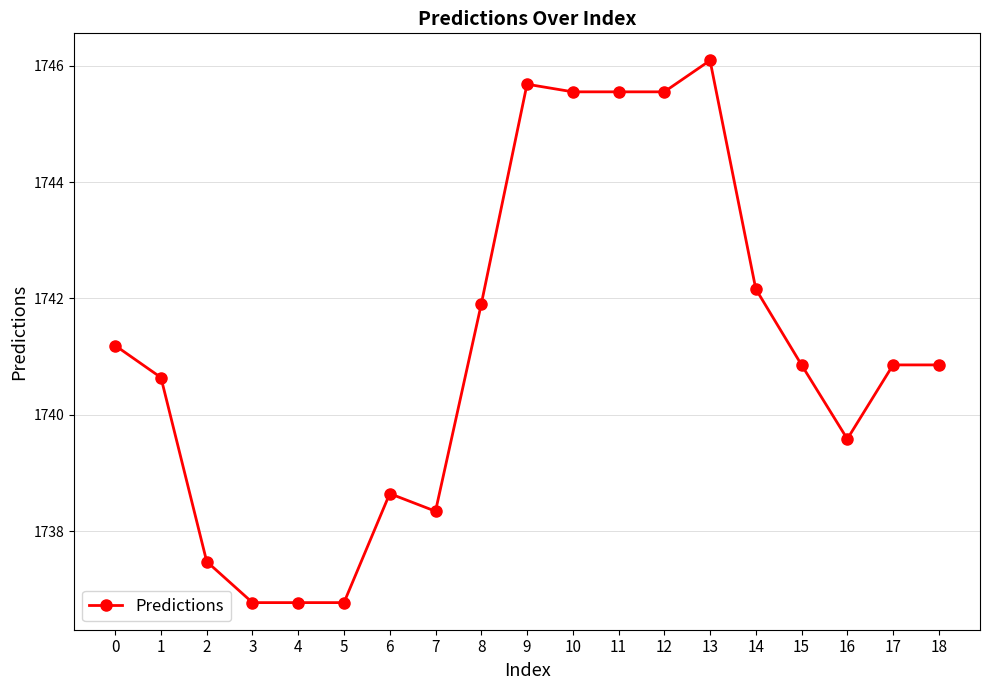

What is the maximum value shown in the chart?

1746.1